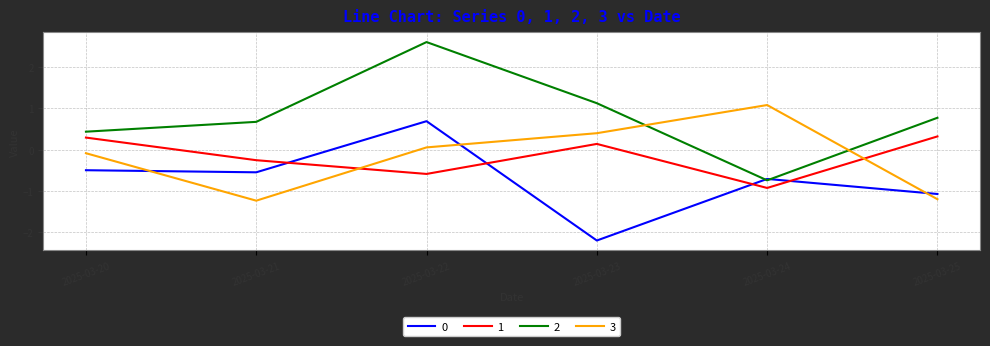

Where do 3 and 0 first cross each other?

2025-03-20 and 2025-03-21